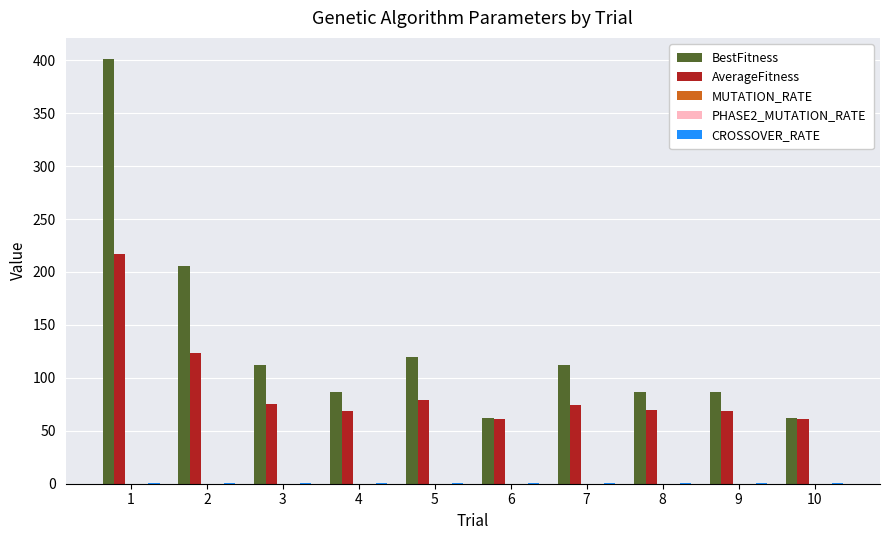

Which category has the highest value across all series?

1